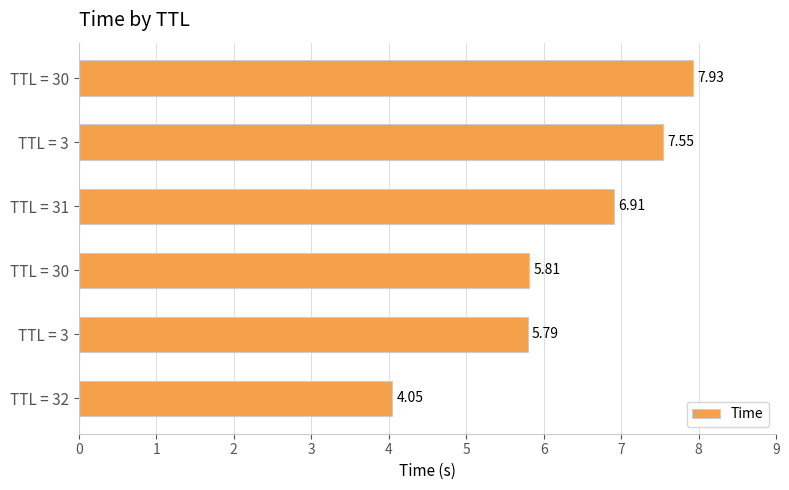

What is the difference between the second highest and second lowest values?

1.8